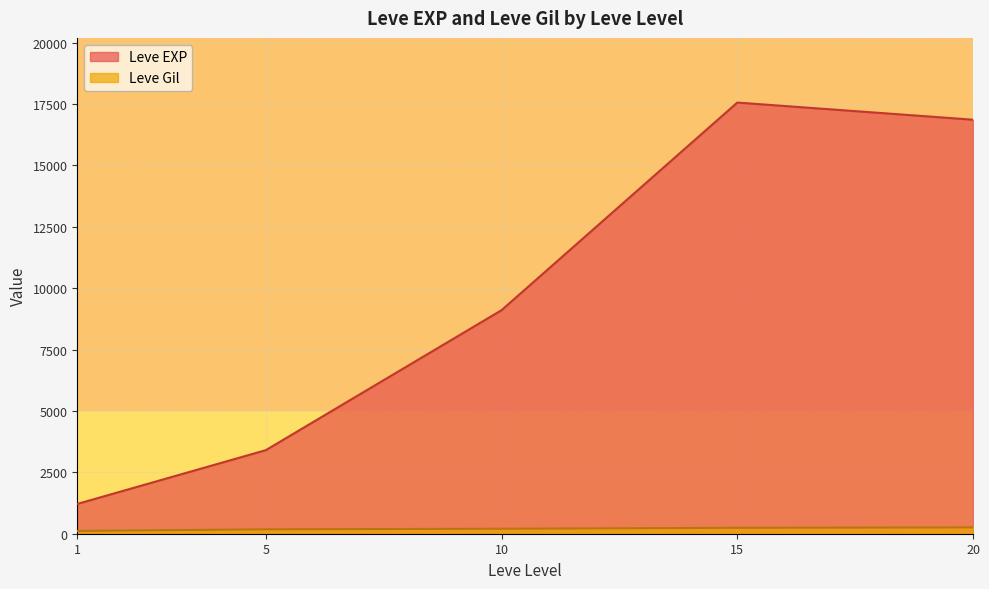

What is the minimum value shown in the chart?

113.3